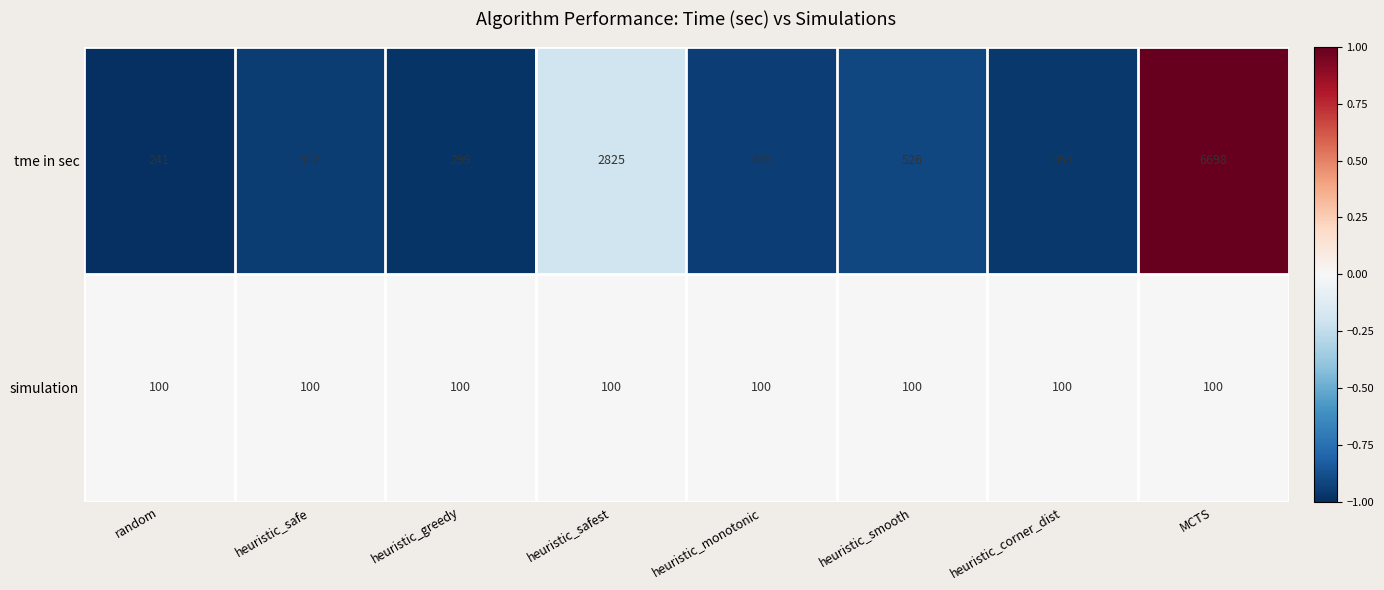

Which series has the widest spread of values?

tme in sec